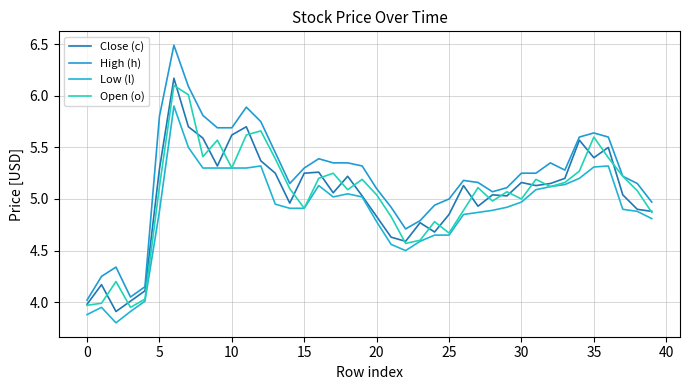

Is this an area chart (filled region under the line)?

No